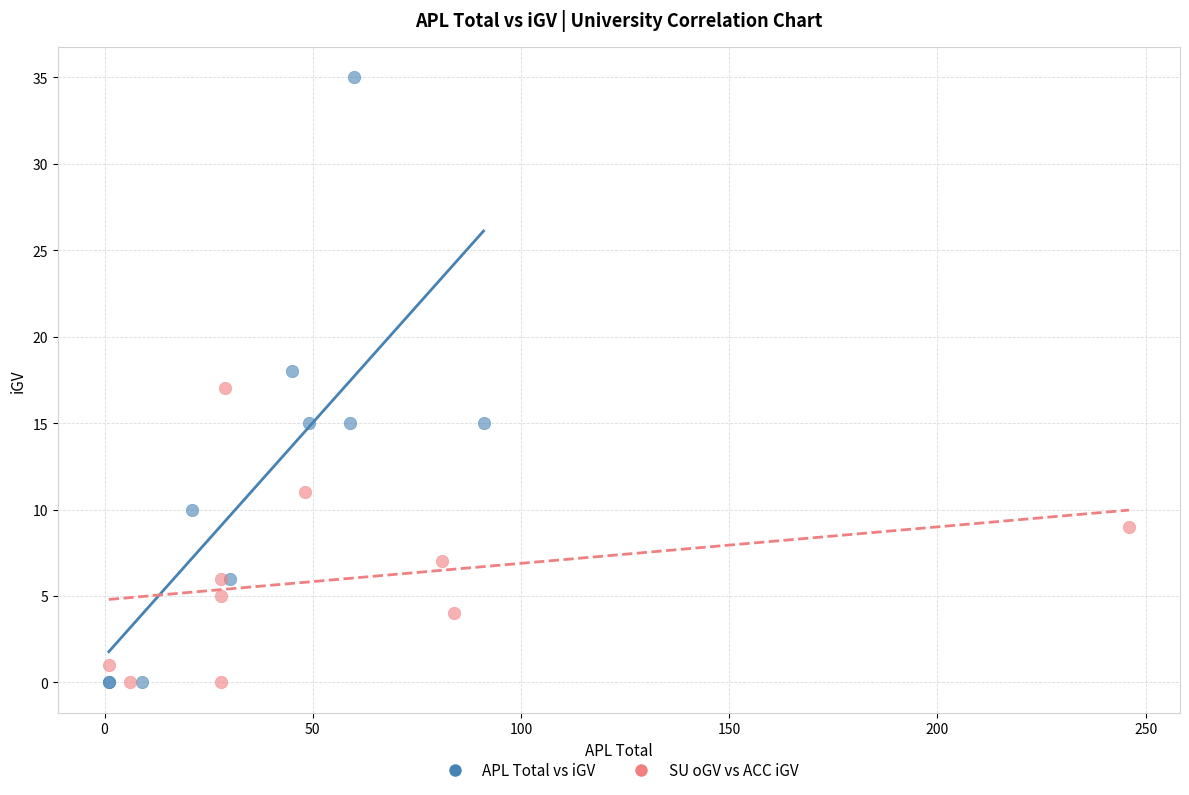

Which series has the largest Y range (max minus min)?

APL Total vs iGV